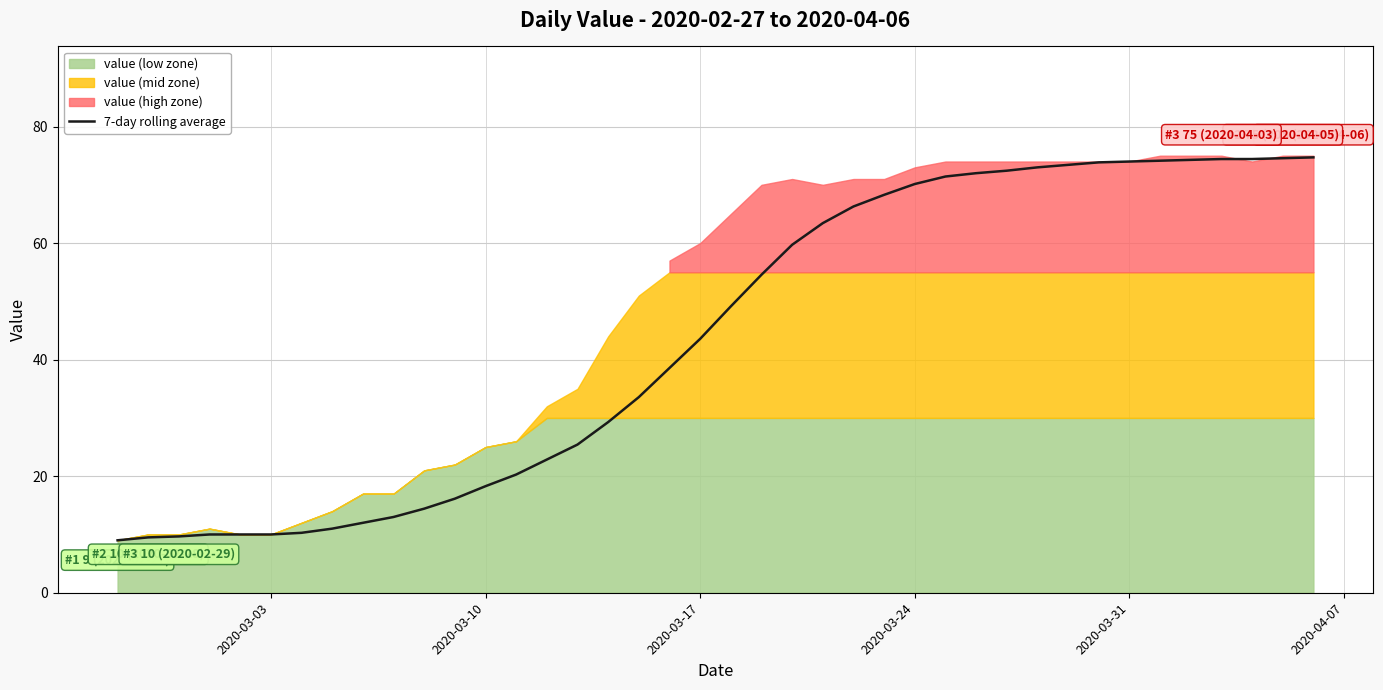

What is the maximum value shown in the chart?

74.7